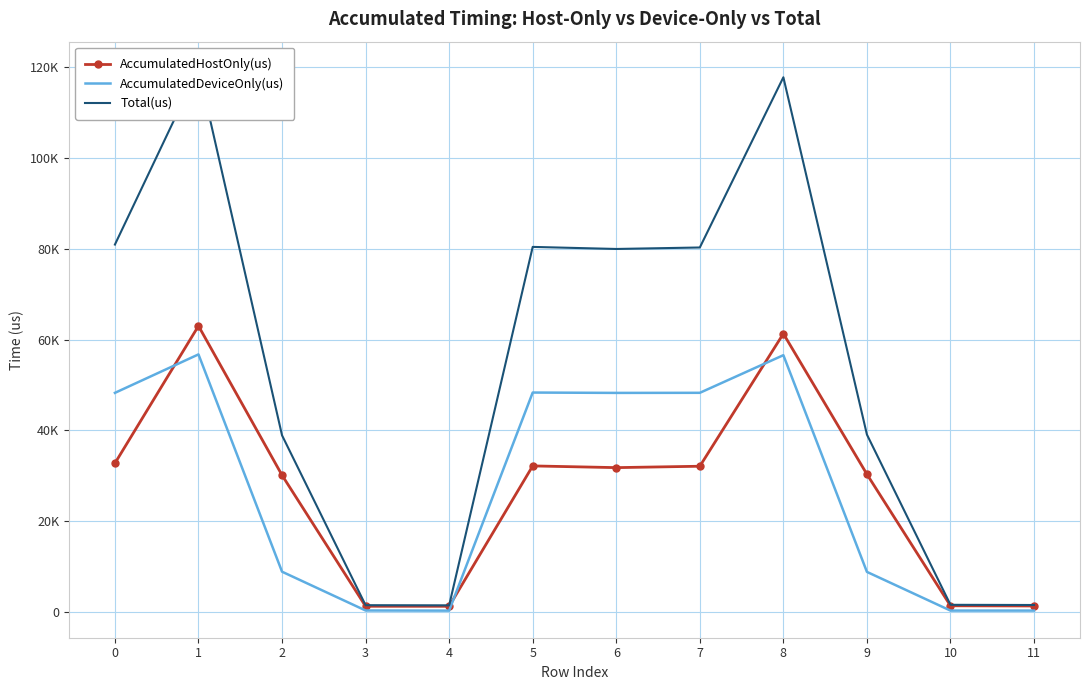

How many interior local peaks does the AccumulatedDeviceOnly(us) series have?

3